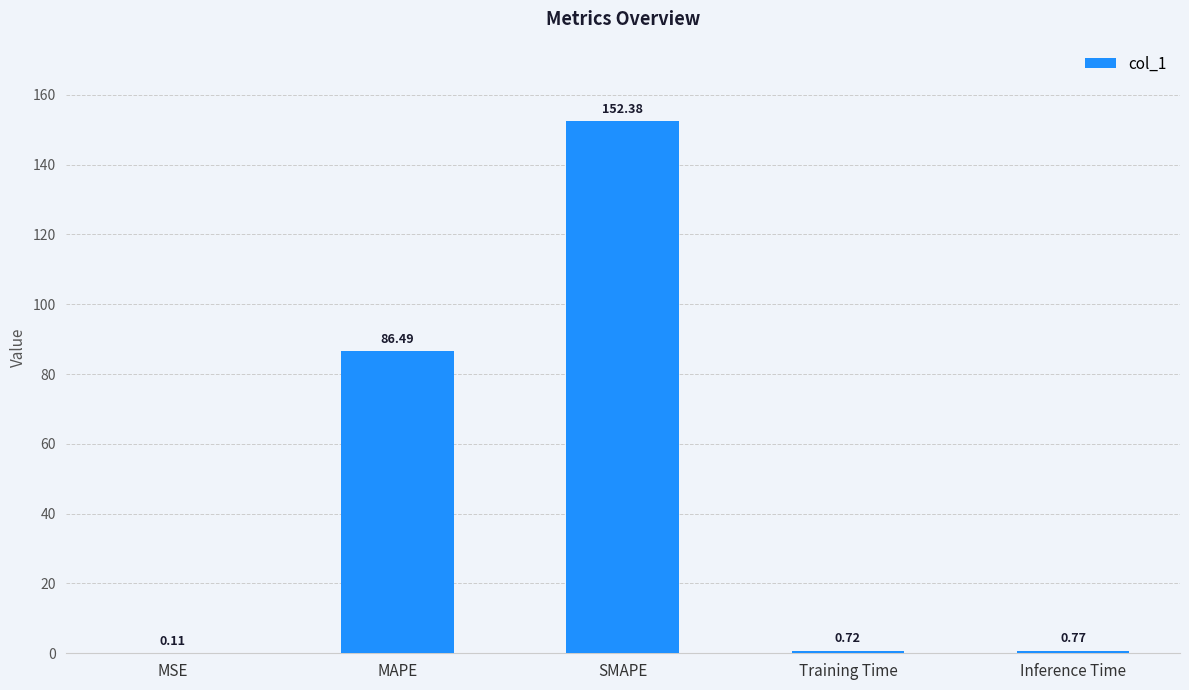

What is the maximum value shown in the chart?

152.4